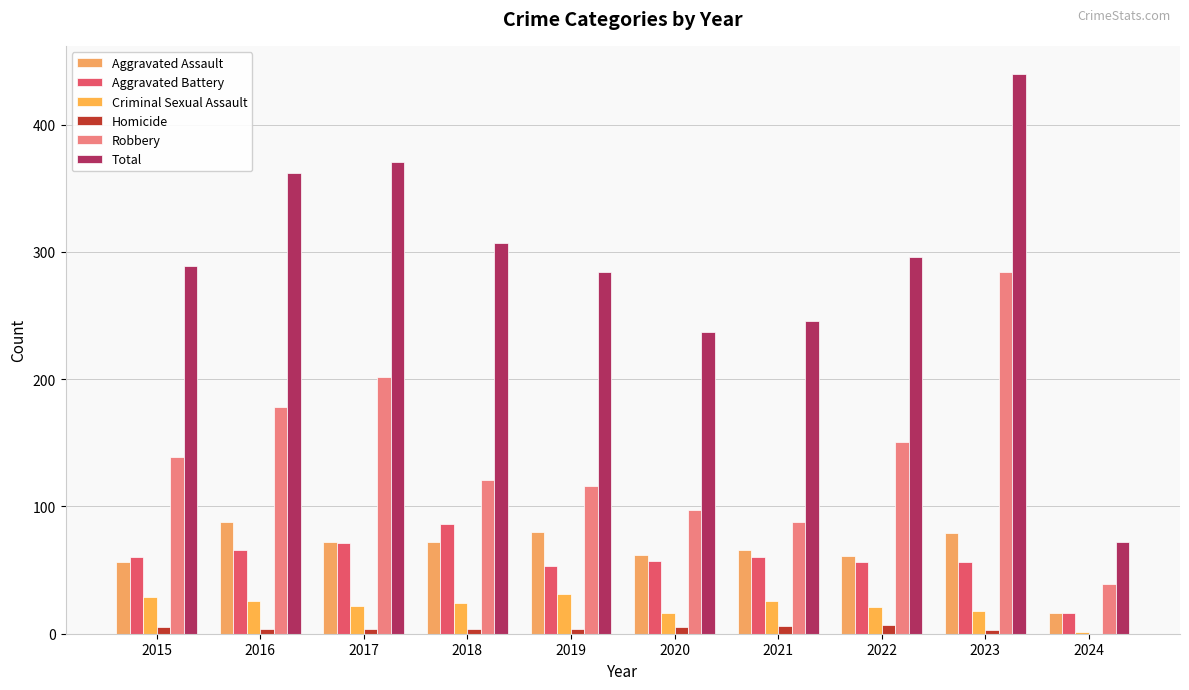

Which category has the lowest value across all series?

2024